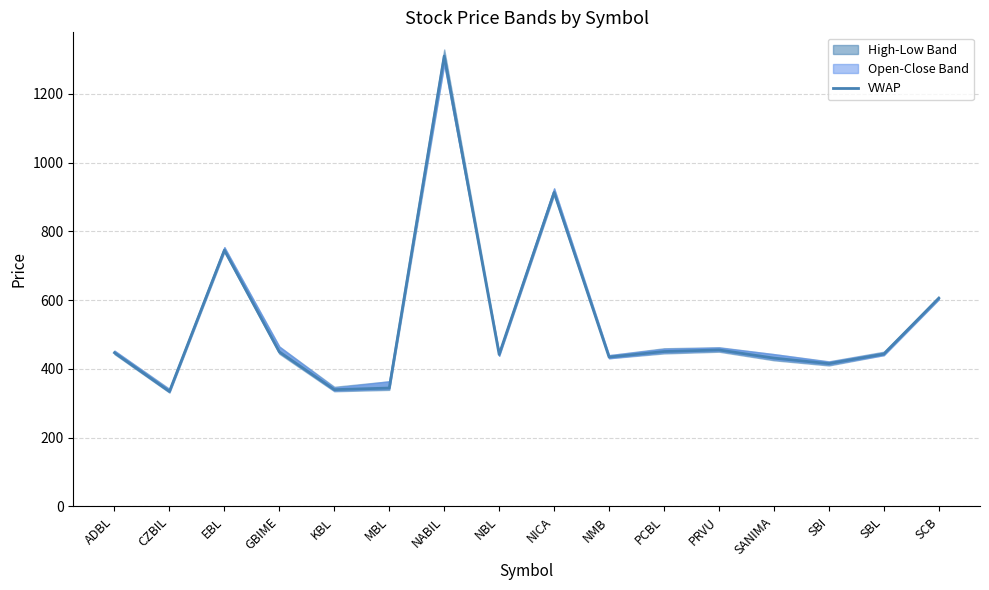

What is the greatest value displayed?

1309.9